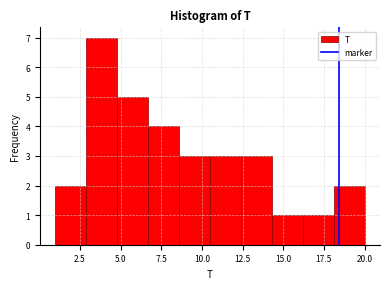

Around what value on the x-axis is the tallest bar? Give the approximate position of its centre, as read against the axis.

4.0